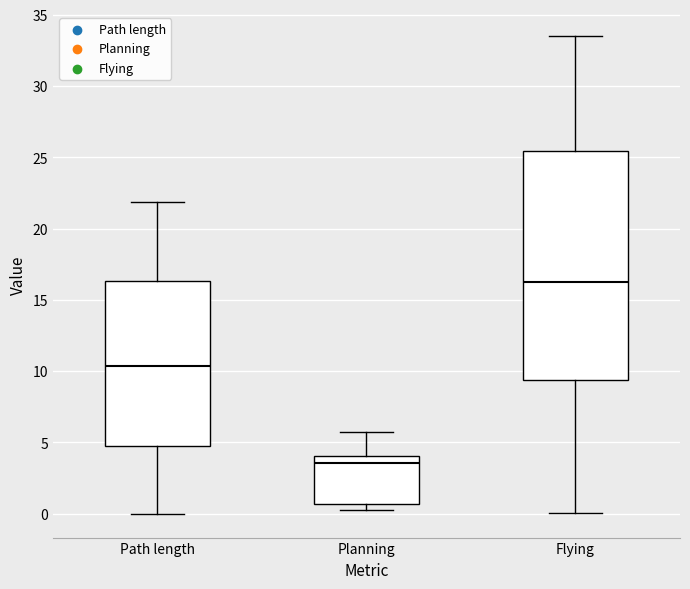

Which box has the lowest median line?

Planning